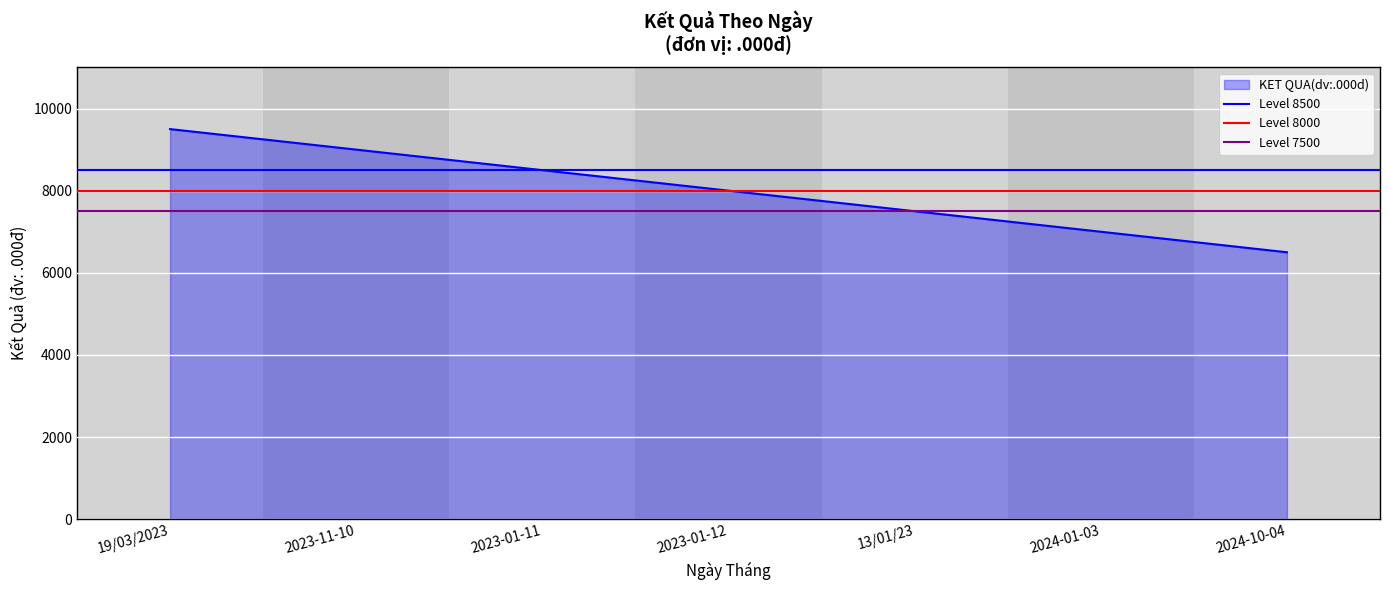

Is the value of Level 8000 at 19/03/2023 greater than the value of Level 8500 at 2023-11-10?

No